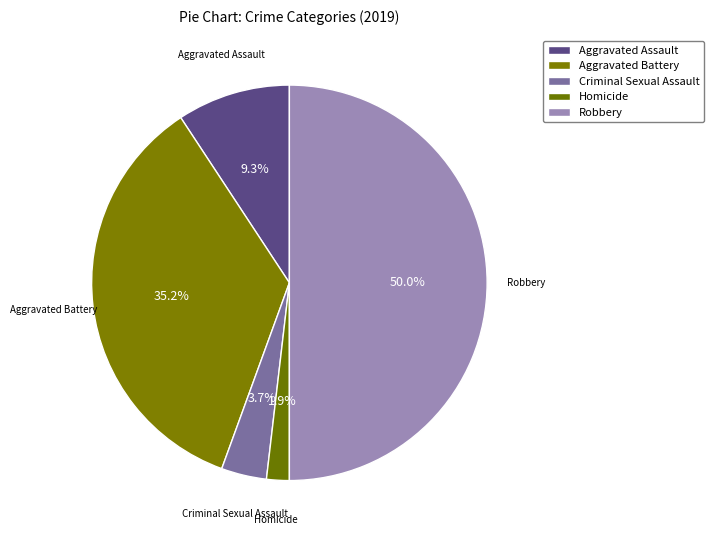

How many slices are in this pie chart?

5